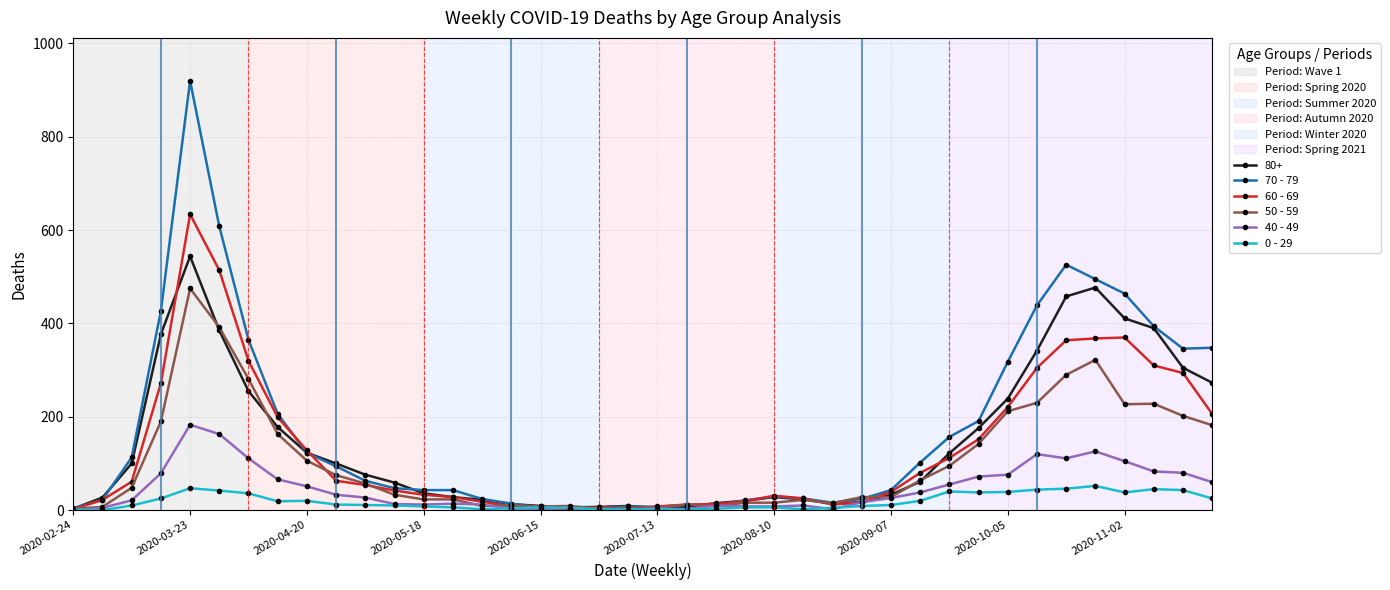

What is the greatest value displayed?

920